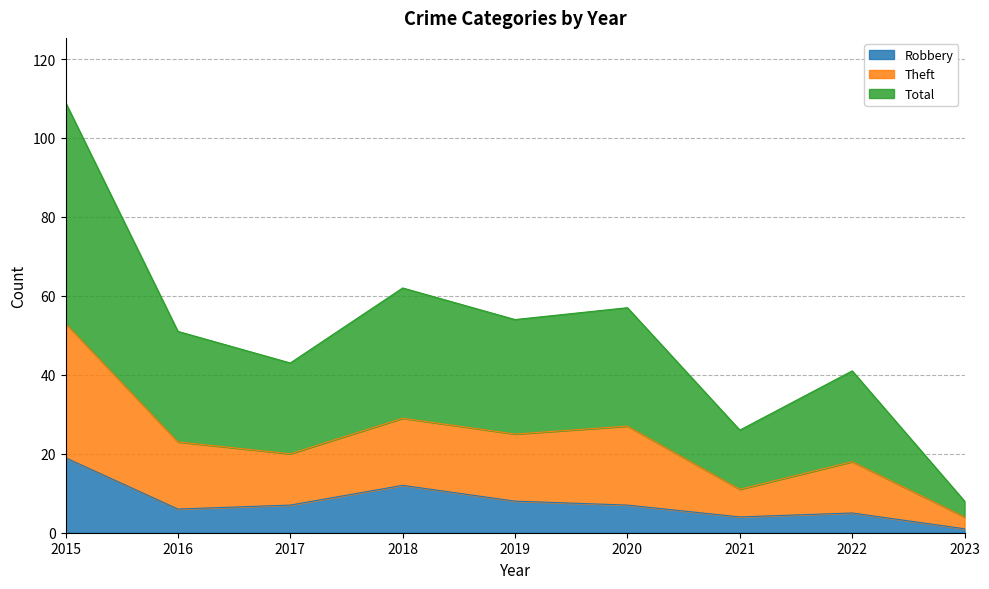

Which series changed the most between 2015 and 2020?

Theft